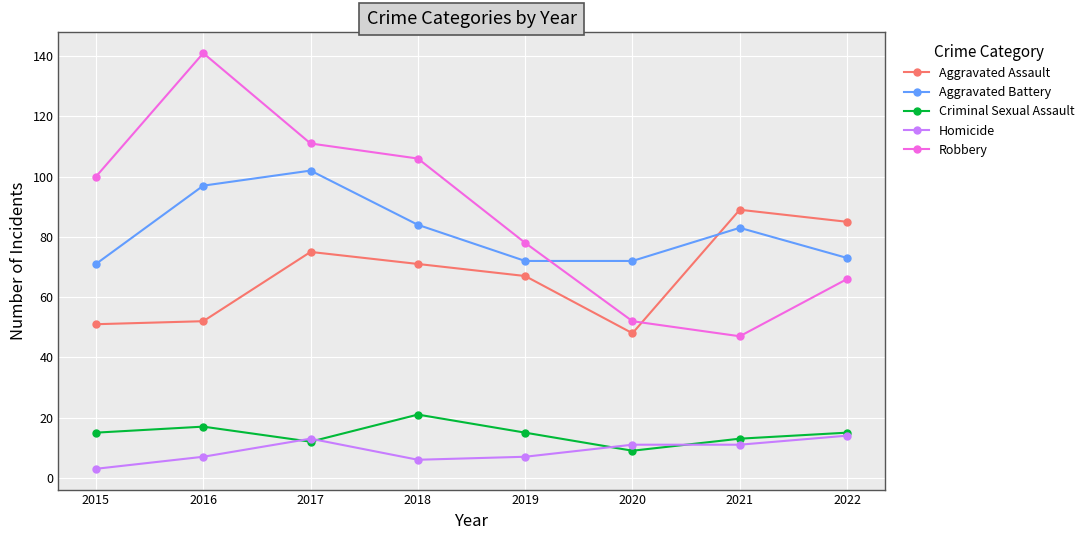

What are all the series names shown in the legend?

Aggravated Assault, Aggravated Battery, Criminal Sexual Assault, Homicide, Robbery